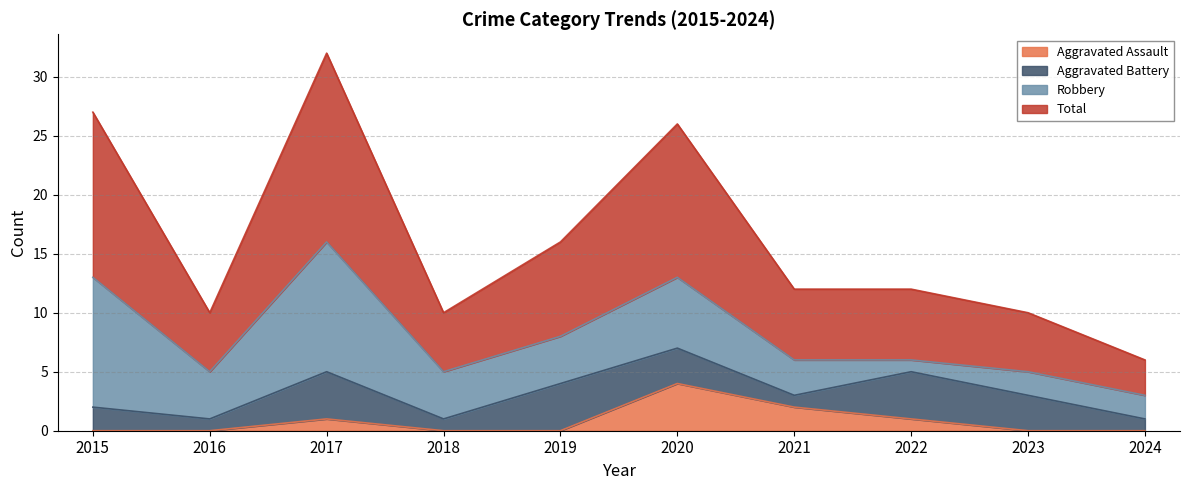

In Aggravated Assault, how many points are higher than both neighbors (excluding endpoints)?

2